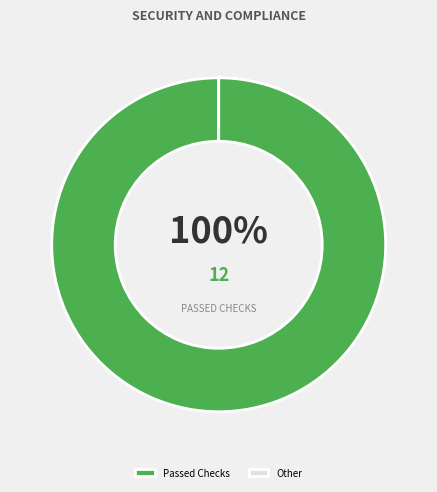

True or false: Passed Checks accounts for 90% of the total.

False